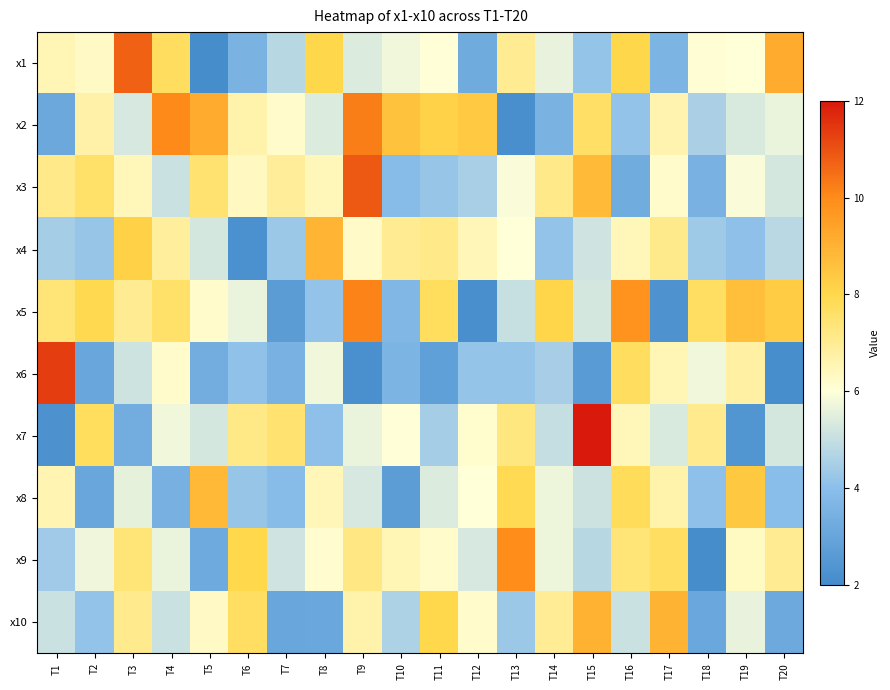

Rank the series at T10 from lowest to highest value.

x8, x6, x5, x3, x10, x1, x7, x9, x4, x2